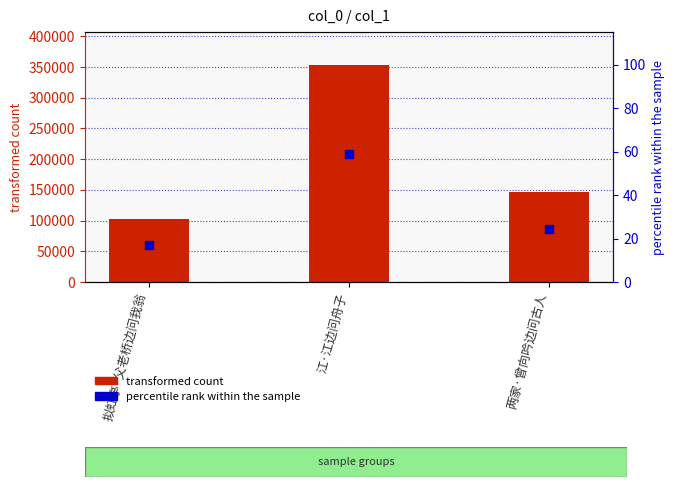

Which series has the largest Y range (max minus min)?

transformed count